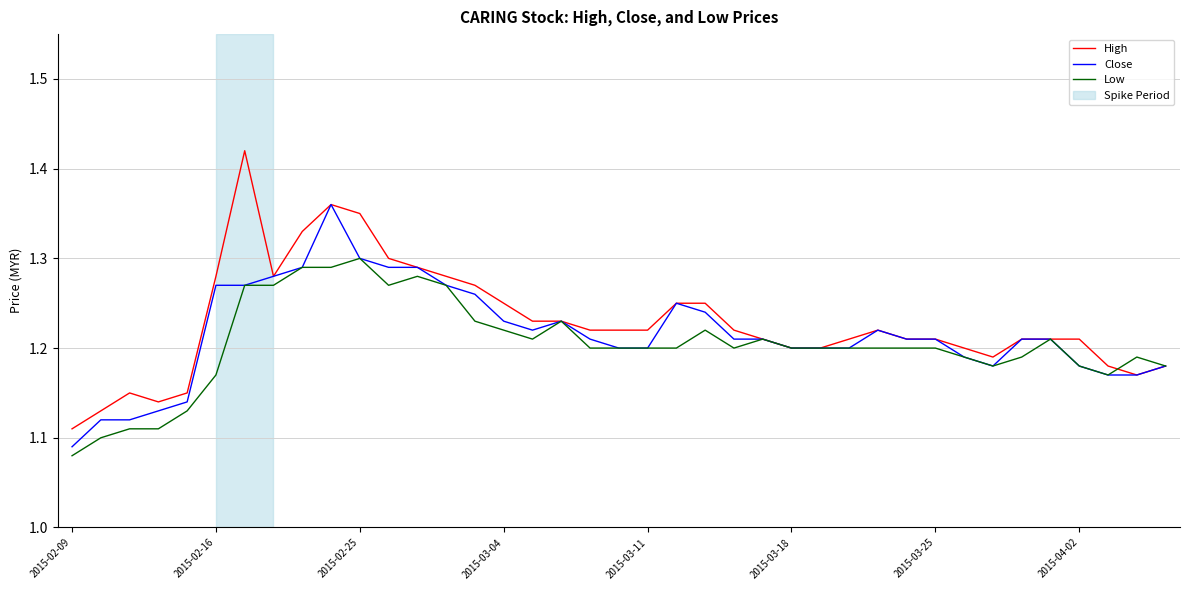

List the series in order of their peak value, highest first.

High, Close, Low